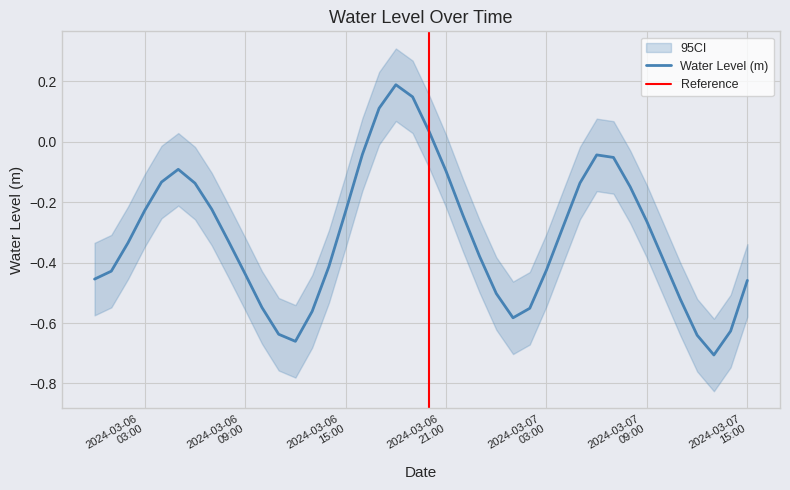

What is the value of the 25th point from the left?

-0.5